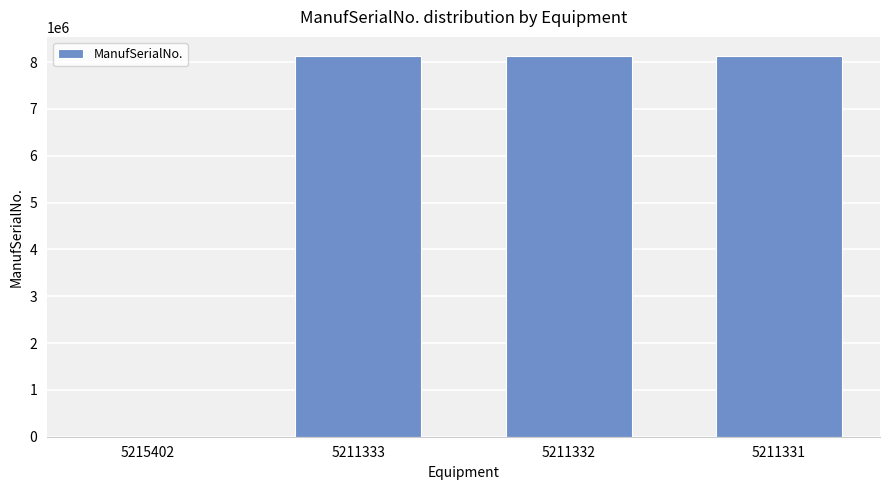

What is the change in value from 5211333 to 5211331?

+6131